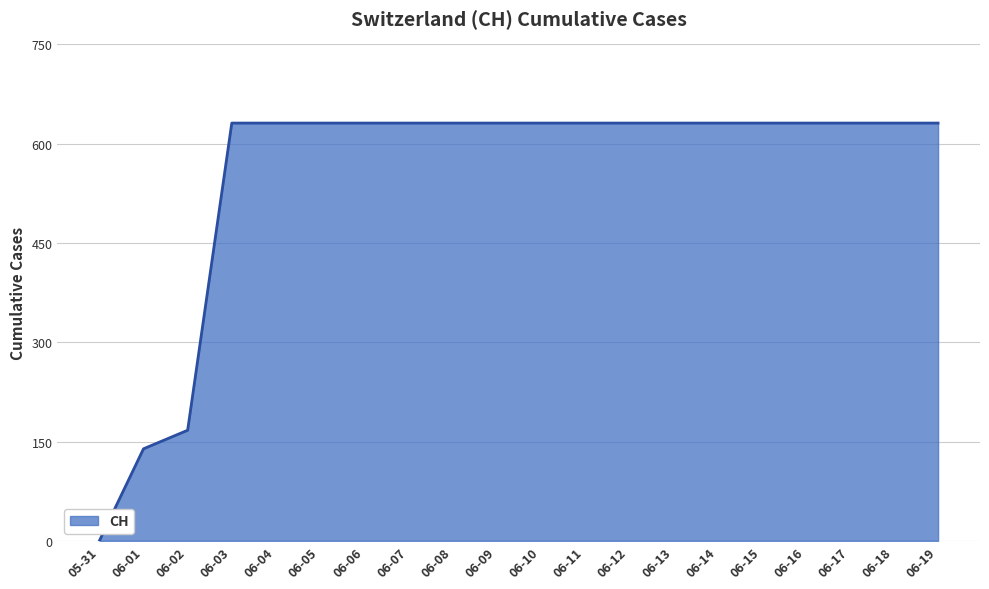

What is the ratio of the value at 06-16 to the value at 06-19?

1.0